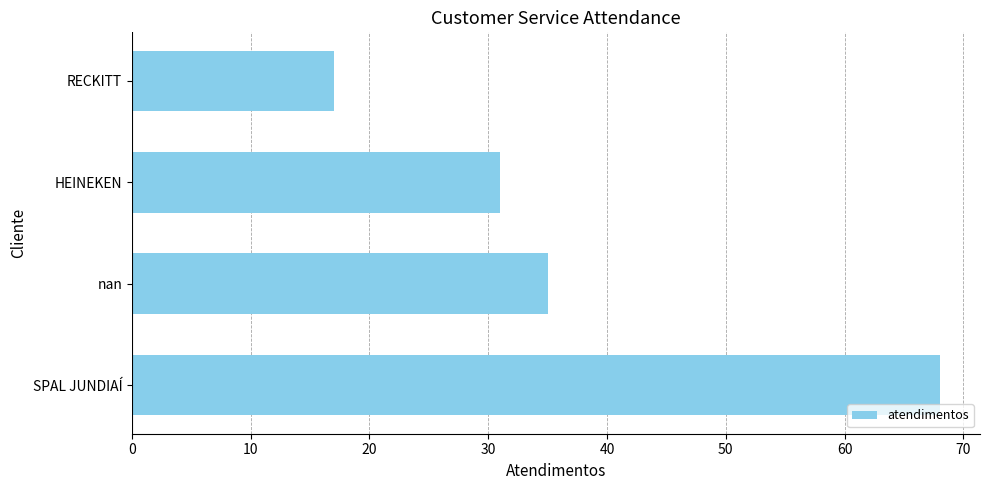

What is the change in value from SPAL JUNDIAÍ to nan?

-33